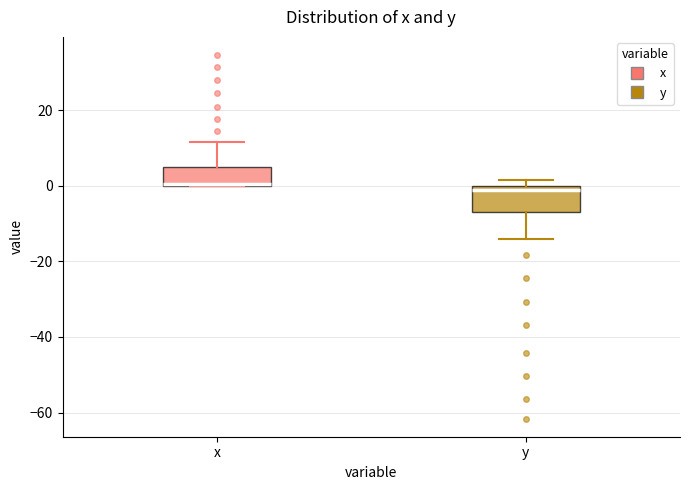

Reading left to right, transcribe this box plot: for each box, give where its median line is, the range the box spans, and where its two whiskers end, as read against the y-axis. The values are not printed on the chart, so give them approximately, as read against the axis.

x: median 0 (drawn on the box's lower edge), box 0 to 6, whiskers 0 to 12
y: median 0 (just below the box's upper edge), box -6 to 0, whiskers -14 to 2